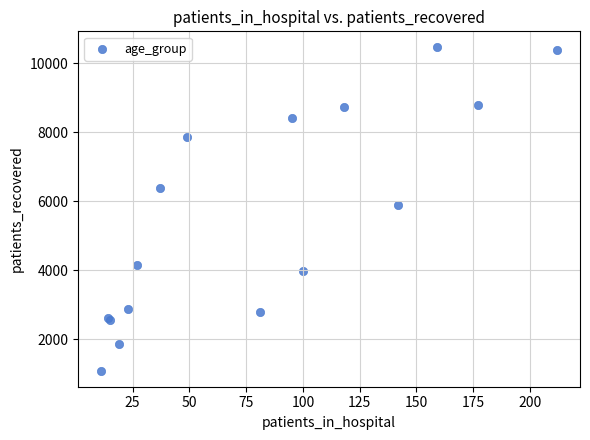

What Y value in the scatter plot is closest to 5777?

5898